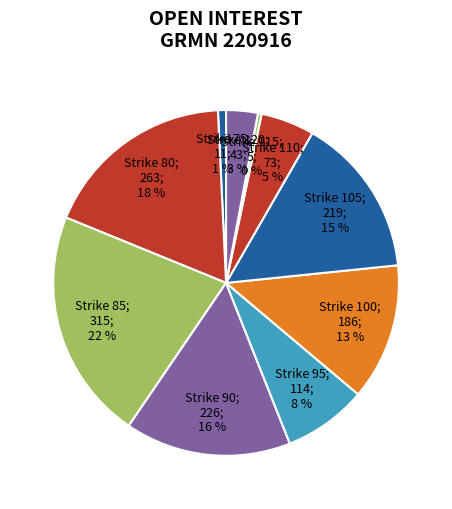

How many slices are in this pie chart?

10